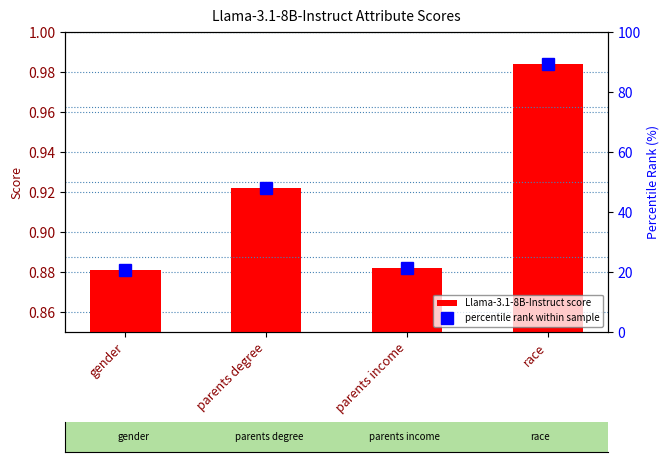

Reading left to right, what are all the values shown in this chart?

Llama-3.1-8B-Instruct score: gender=0.9	parents degree=0.9	parents income=0.9	race=1.0
percentile rank within sample: gender=20.6	parents degree=47.9	parents income=21.3	race=89.5